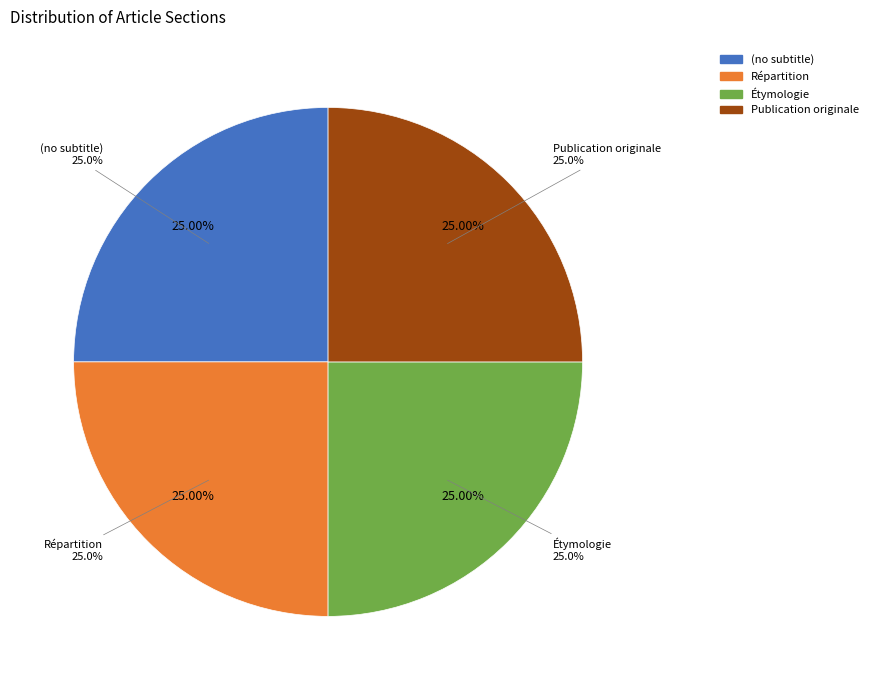

Rank the categories by value from lowest to highest.

(no subtitle), Répartition, Étymologie, Publication originale